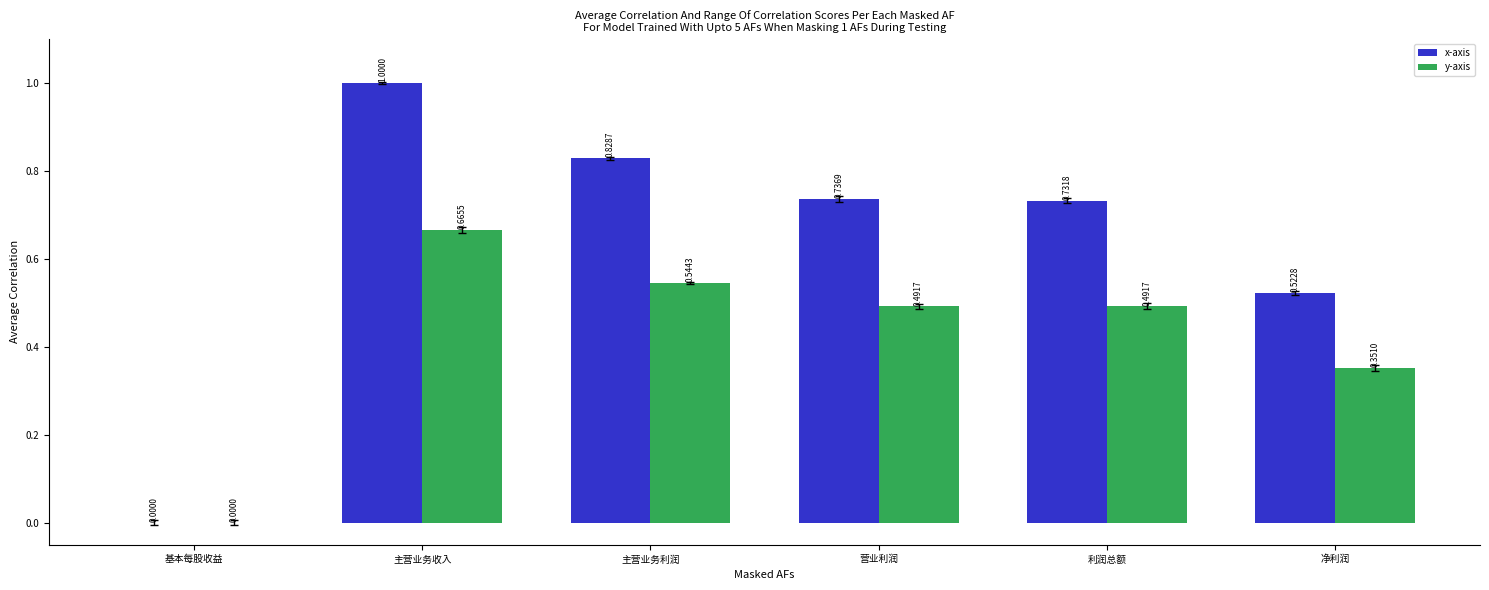

List the series in order of their peak value, highest first.

x-axis, y-axis